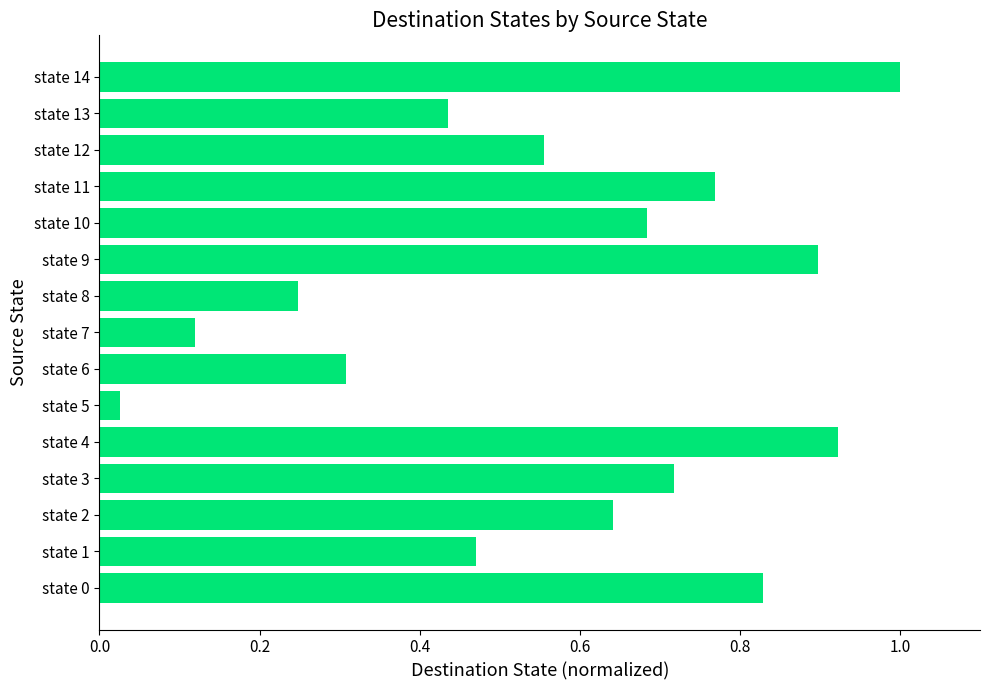

What is the sum of all values?

8.6